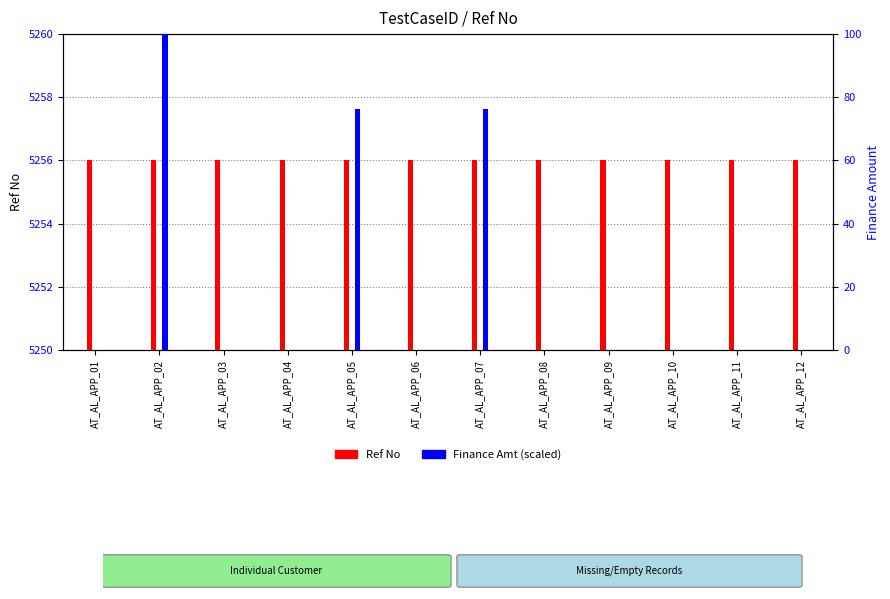

At how many categories does at least one series exceed 4938?

12